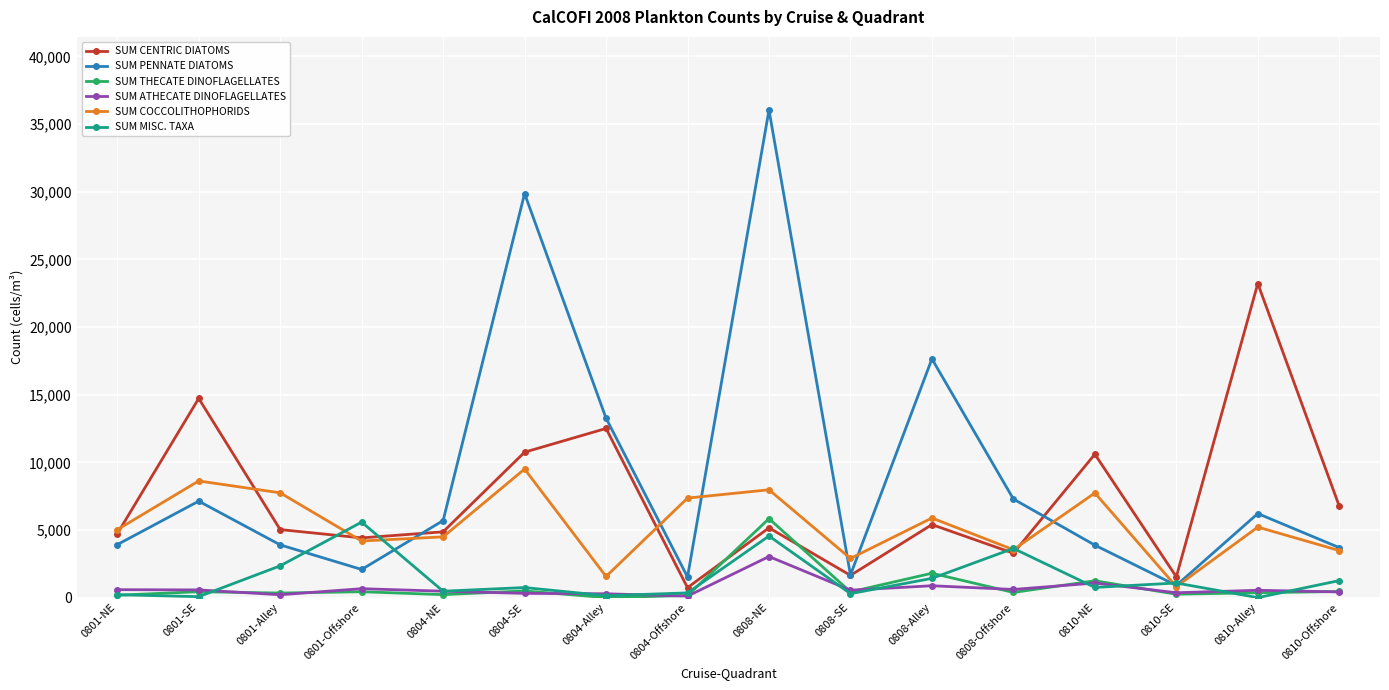

What is the label of the 8th point from the right?

0808-NE